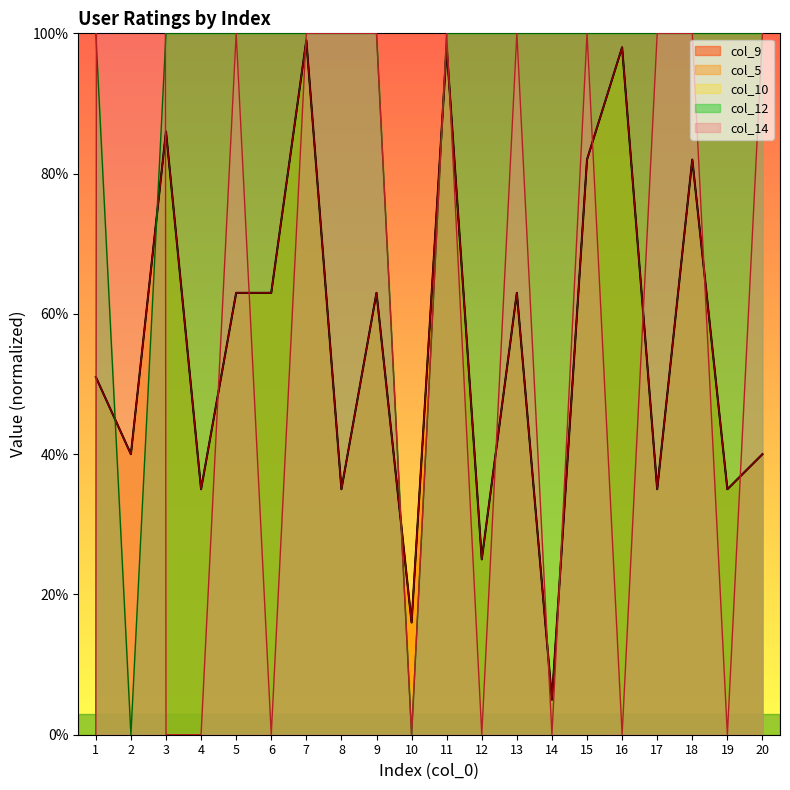

The col_10 series shows 0.3 at 17. True or false?

True